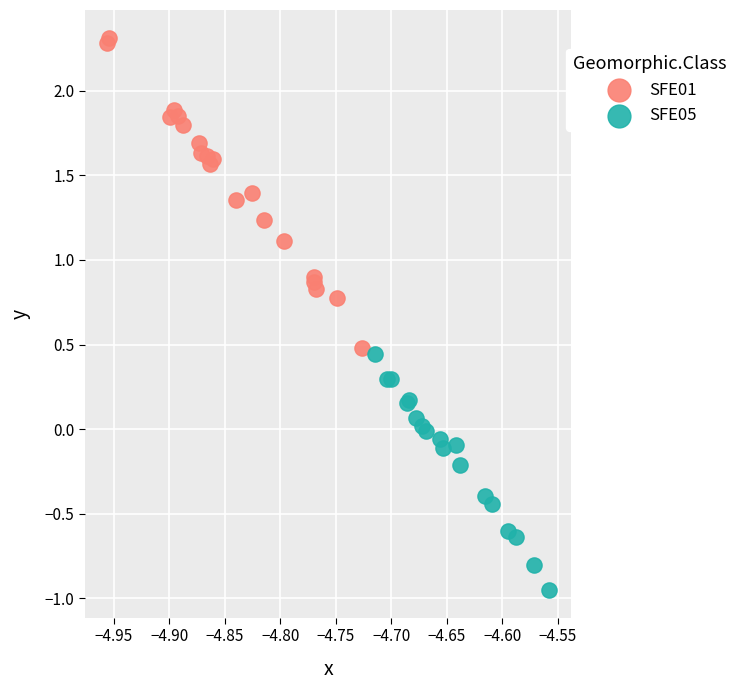

Which series contains the highest Y value?

SFE01